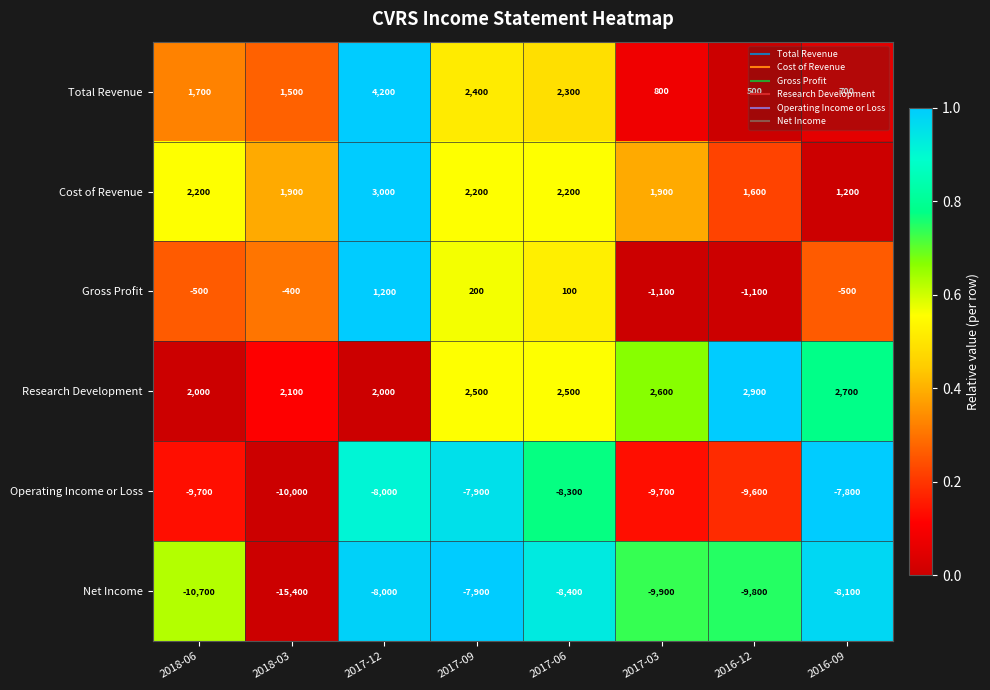

What is the average value of the Net Income series?

-9775